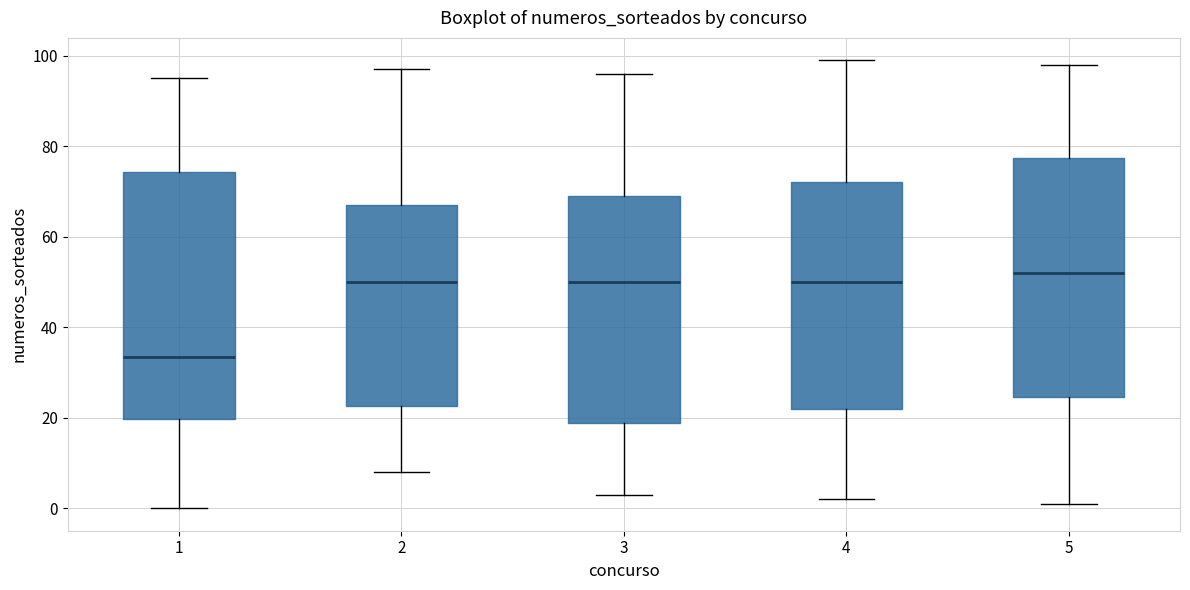

Reading left to right, read every box against the y-axis: the position of its median line, the range the box covers, and the ends of its whiskers. The values are not printed on the chart, so give them approximately, as read against the axis.

1: median 34, box 20 to 74, whiskers 0 to 96
2: median 50, box 22 to 68, whiskers 8 to 98
3: median 50, box 18 to 70, whiskers 4 to 96
4: median 50, box 22 to 72, whiskers 2 to 100
5: median 52, box 24 to 78, whiskers 2 to 98